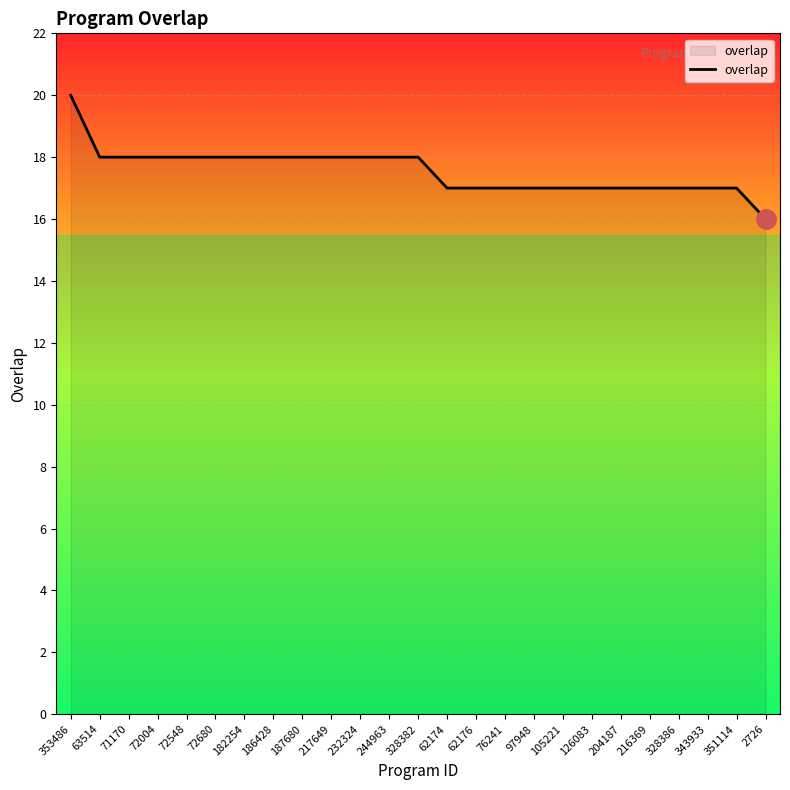

What is the difference between the maximum and minimum values?

4